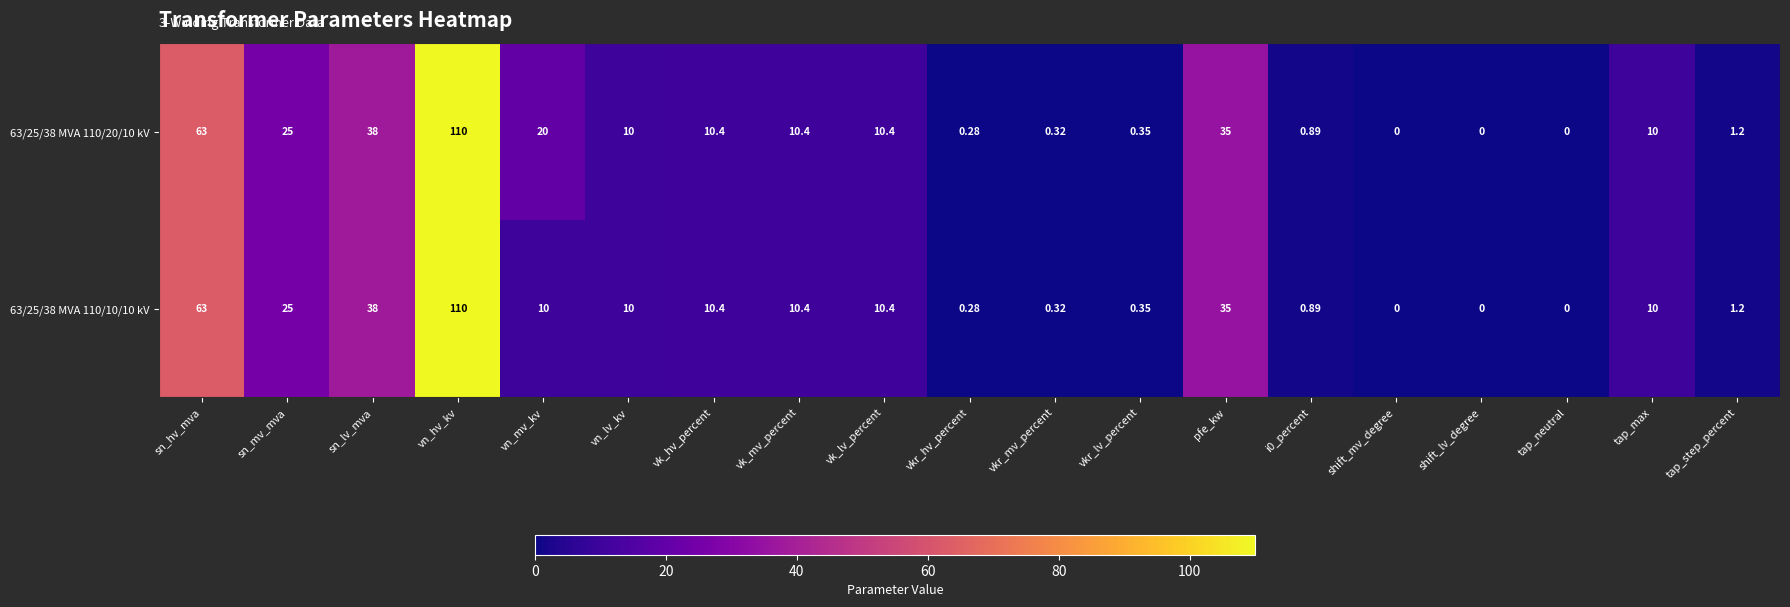

At which label does 63/25/38 MVA 110/10/10 kV first exceed 10?

sn_hv_mva